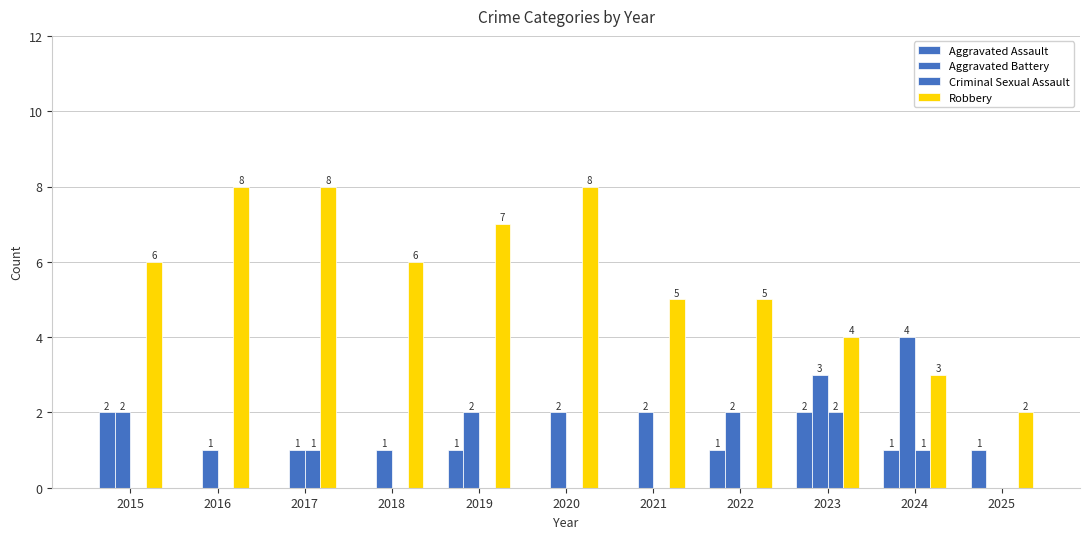

What is the value of the Criminal Sexual Assault bar at the 9th from the left?

2